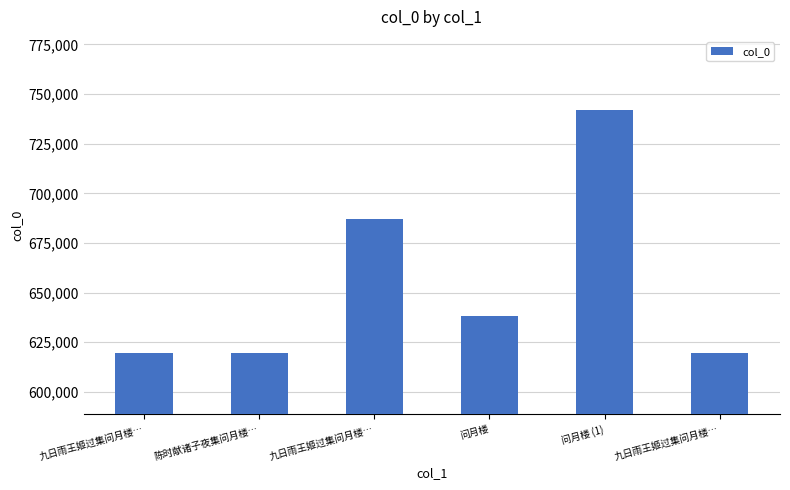

List the labels in order of value, largest first.

问月楼 (1), 九日雨王姬过集问月楼…, 问月楼, 陈时献诸子夜集问月楼…, 九日雨王姬过集问月楼…, 九日雨王姬过集问月楼…